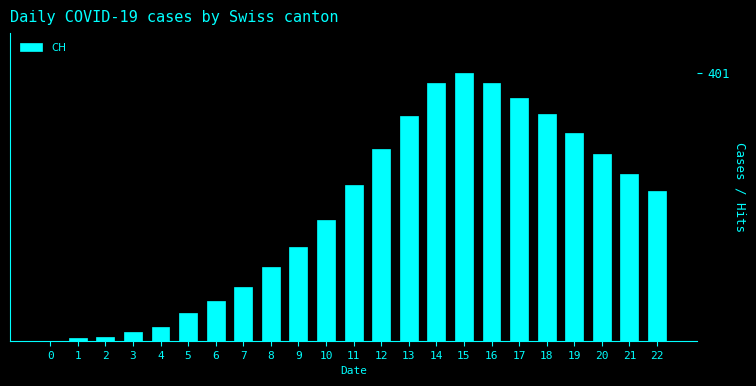

Reading left to right, transcribe all the data shown in this chart.

0	4	5	13	21	41	59	81	110	140	181	234	288	337	386	401	386	363	340	312	280	250	225